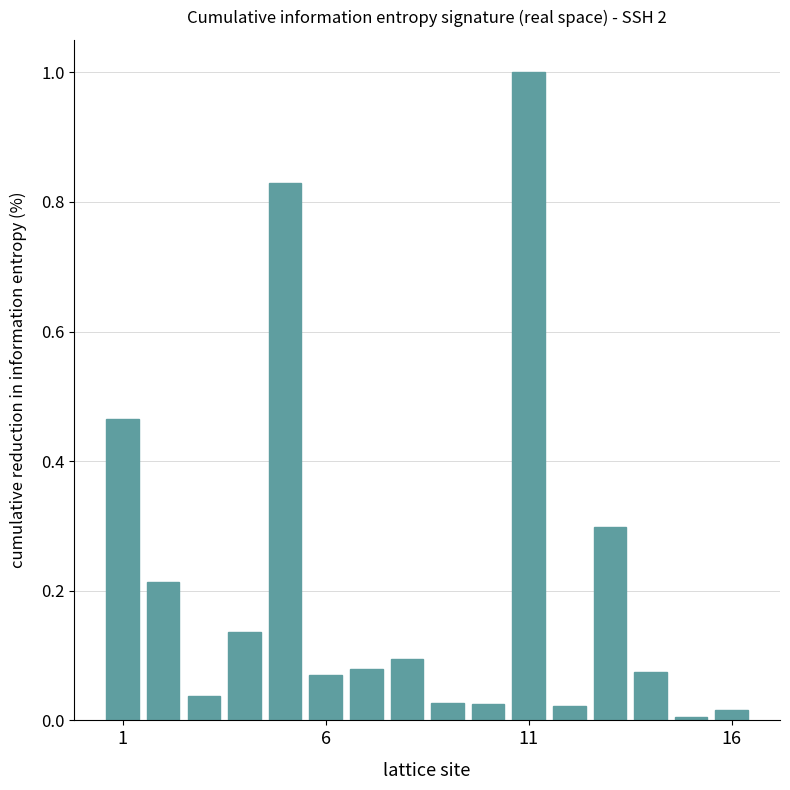

What is the greatest value displayed?

1.0